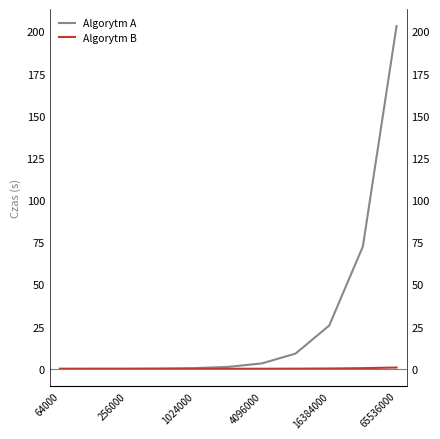

The value of Algorytm B at 1024000 is 0.0. True or false?

False